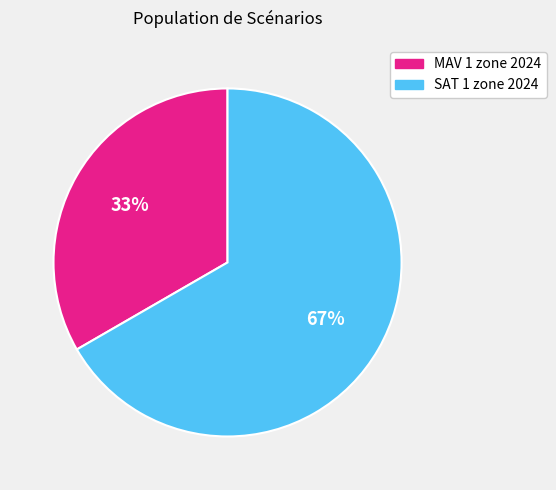

Which category accounts for the majority?

SAT 1 zone 2024